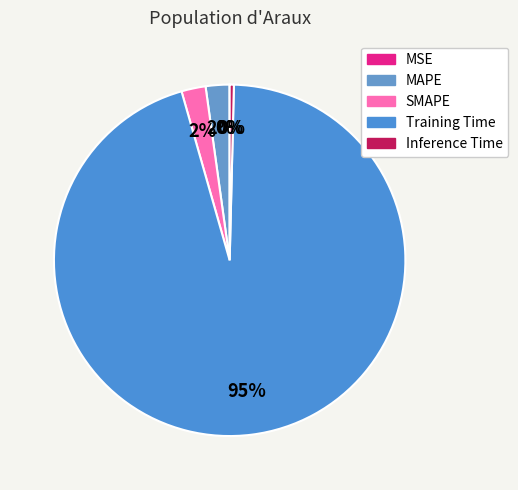

Does SMAPE account for over 50% of the chart?

No